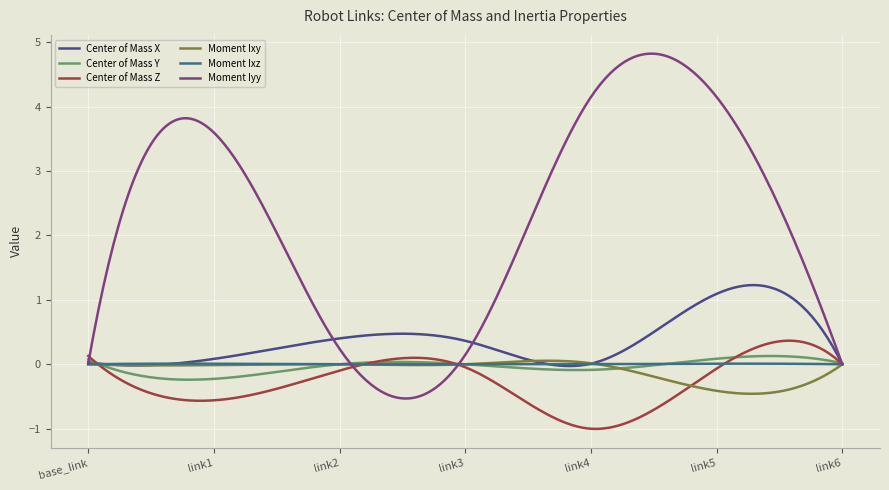

Which series has the widest spread of values?

Moment Iyy